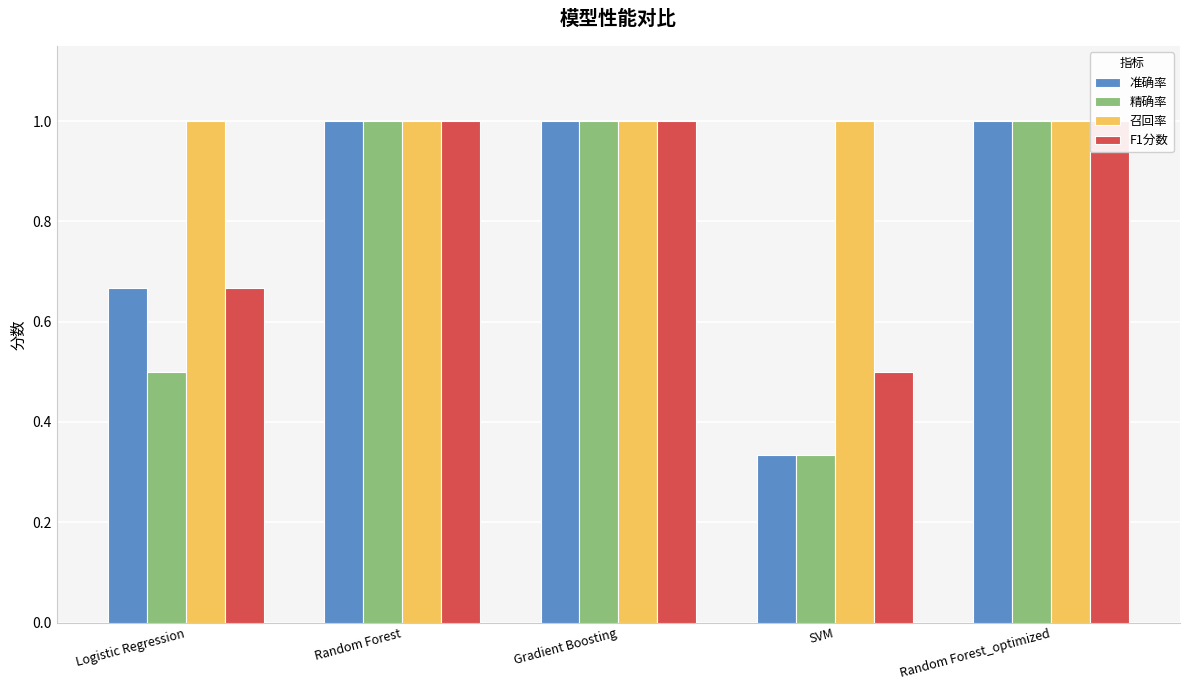

At which label does 召回率 reach its peak?

Logistic Regression